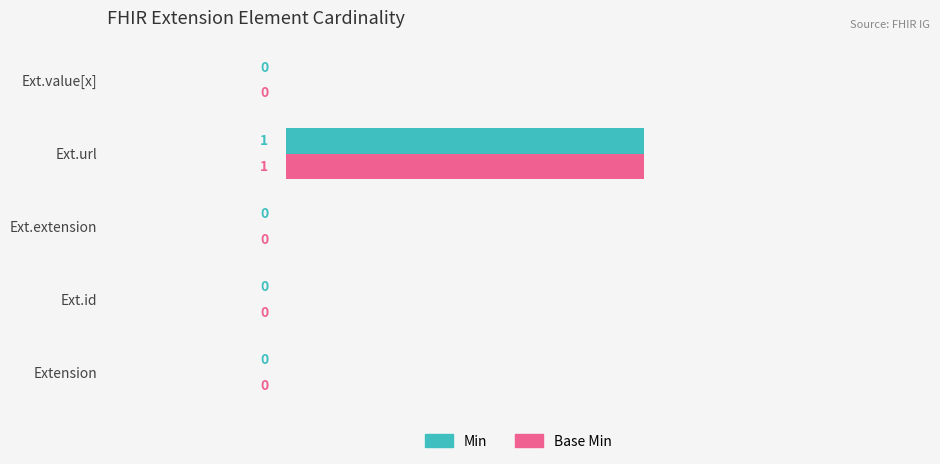

True or false: Min has a value of 2 at Ext.url.

False